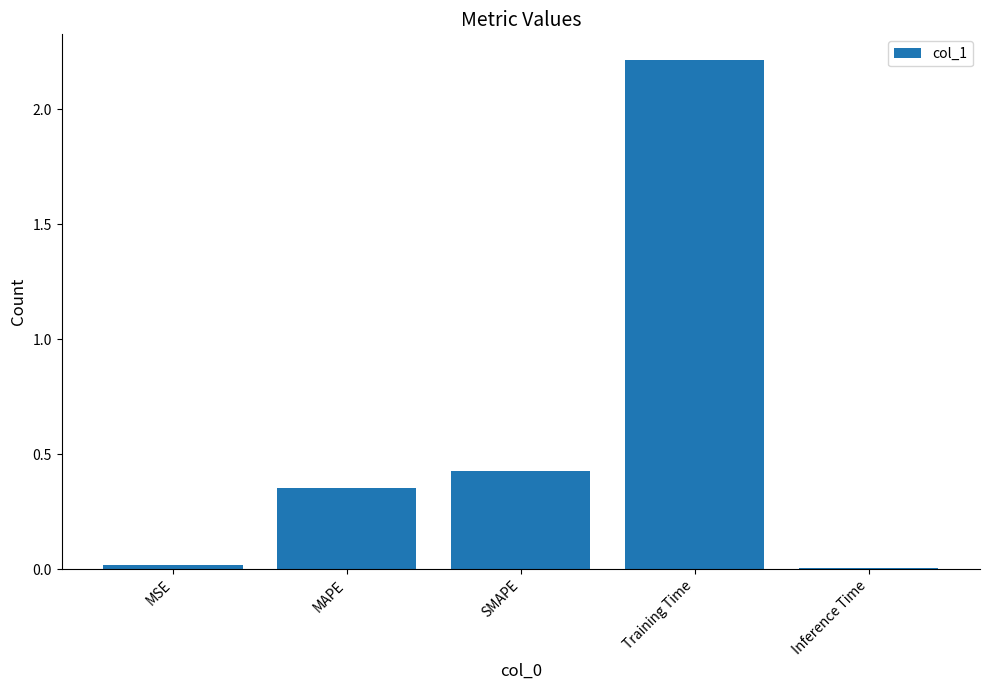

What is the label of the 4th bar from the right?

MAPE